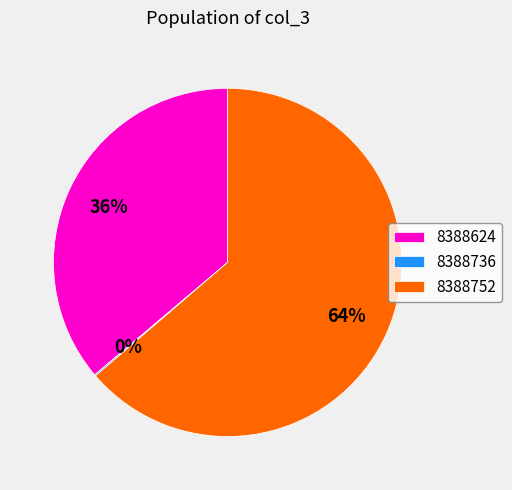

To the nearest percent, what is the average slice percentage?

33%